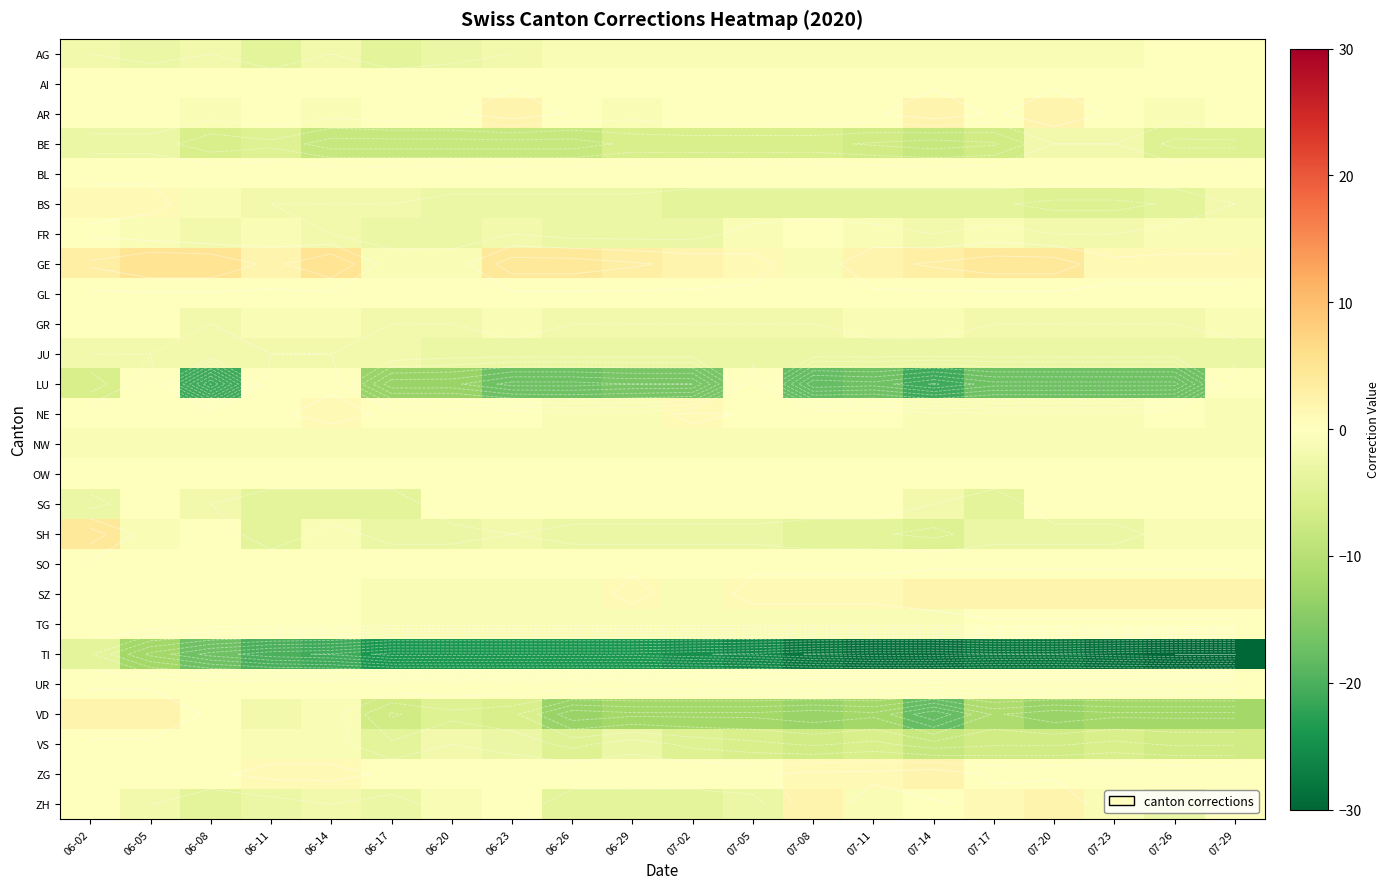

List the series in order of their peak value, highest first.

GE, SH, AR, SZ, VD, ZG, ZH, BS, NE, AG, AI, BL, FR, GL, GR, LU, OW, SG, SO, TG, UR, VS, NW, BE, JU, TI